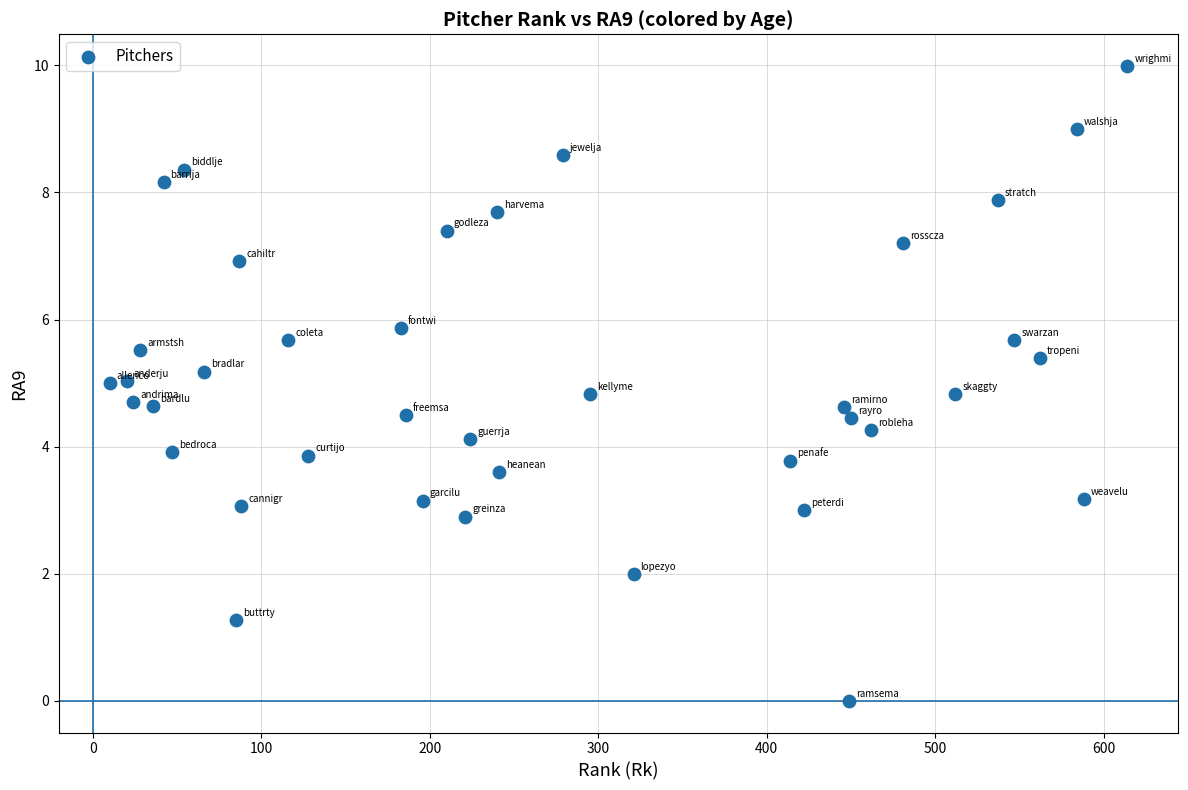

What is the range of Y values (max minus min)?

10.0